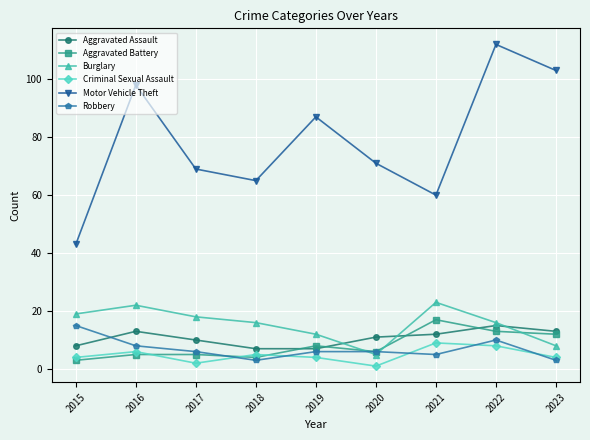

Which series has the widest spread of values?

Motor Vehicle Theft